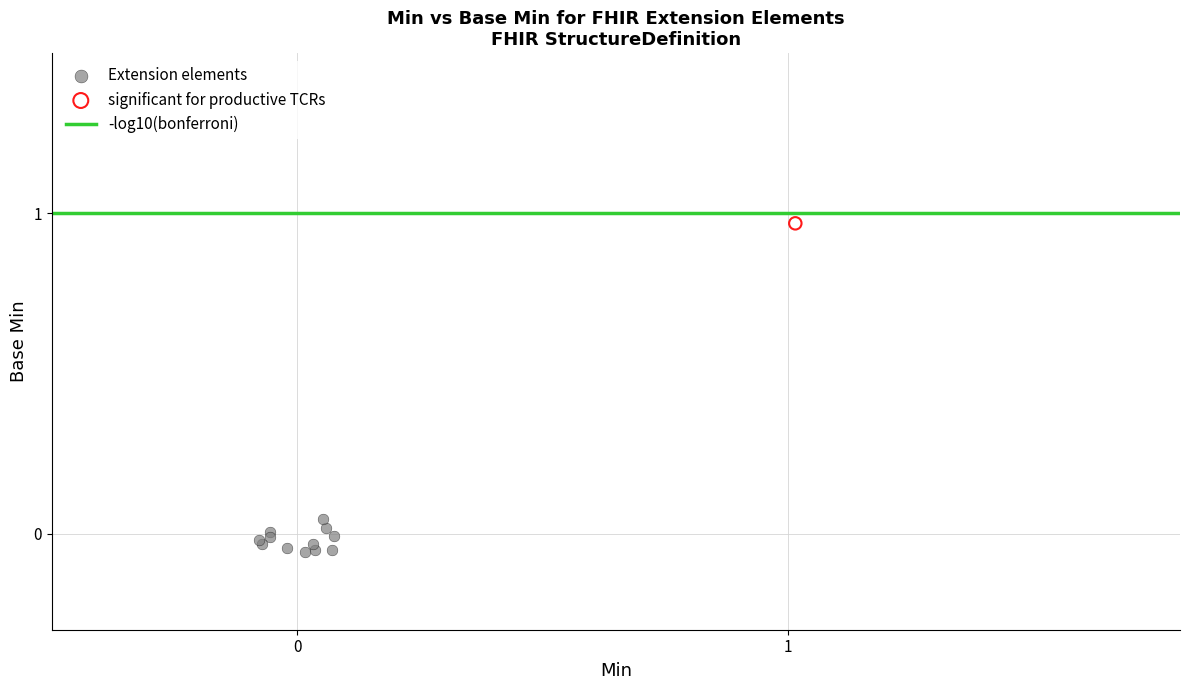

Which series reaches the minimum Y coordinate?

Extension elements